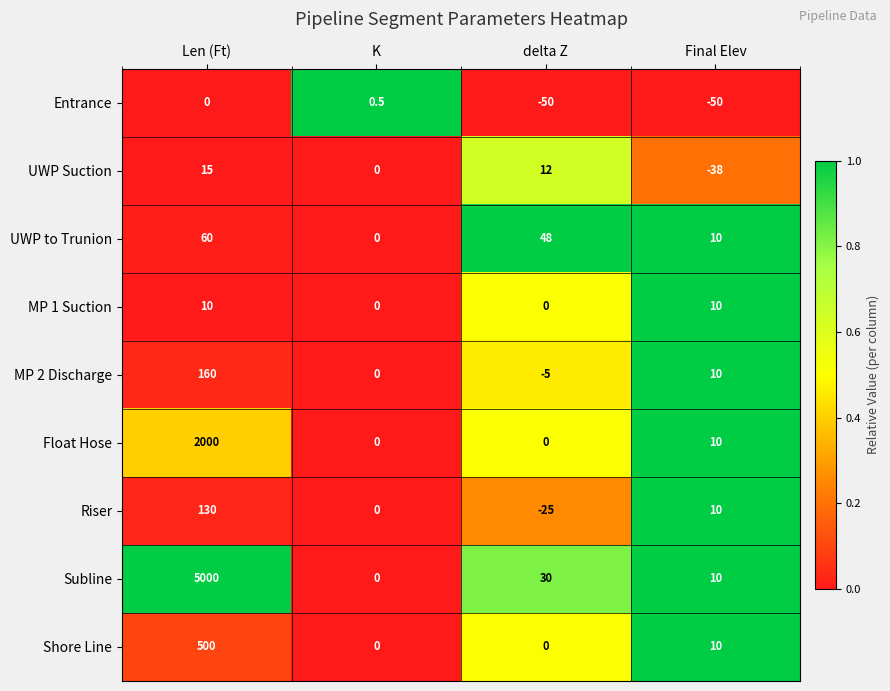

Read the Entrance value at K.

0.5